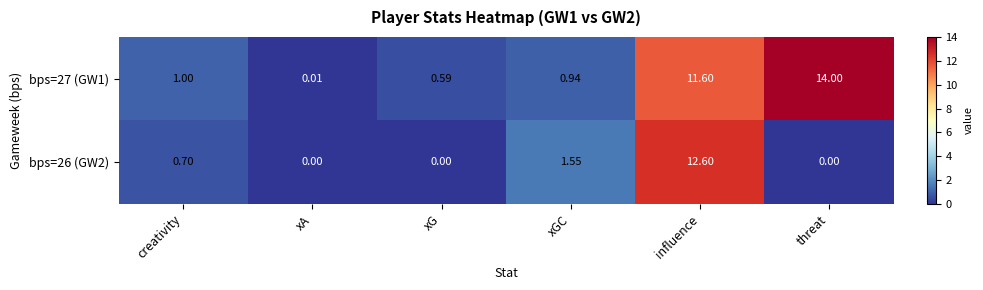

List the labels in order of bps=27 (GW1) value, largest first.

threat, influence, creativity, xGC, xG, xA